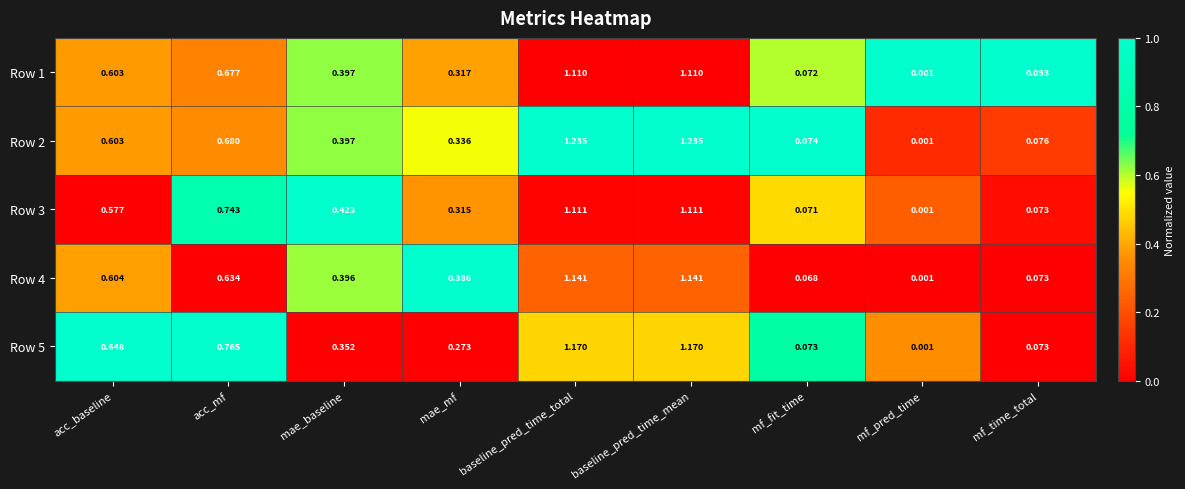

At which label does Row 2 reach its minimum?

mf_pred_time